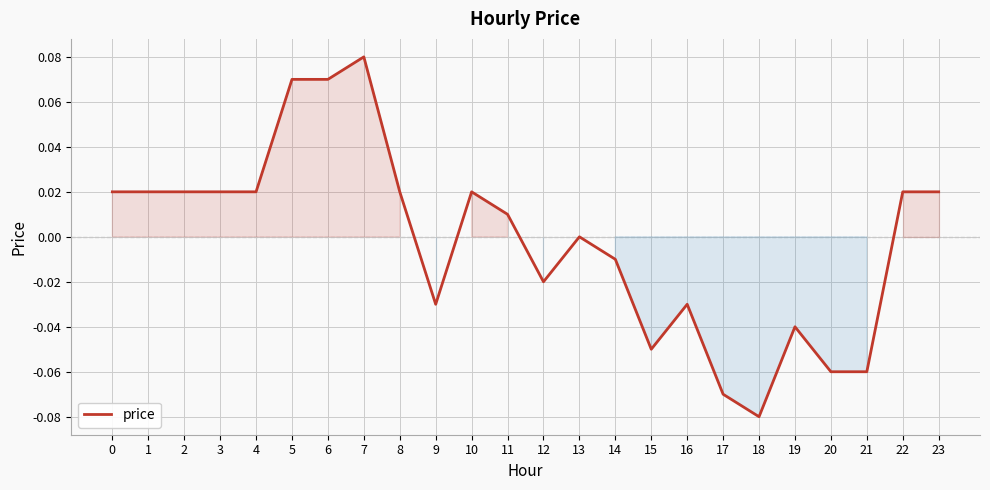

Which label corresponds to the smallest value in the chart?

18